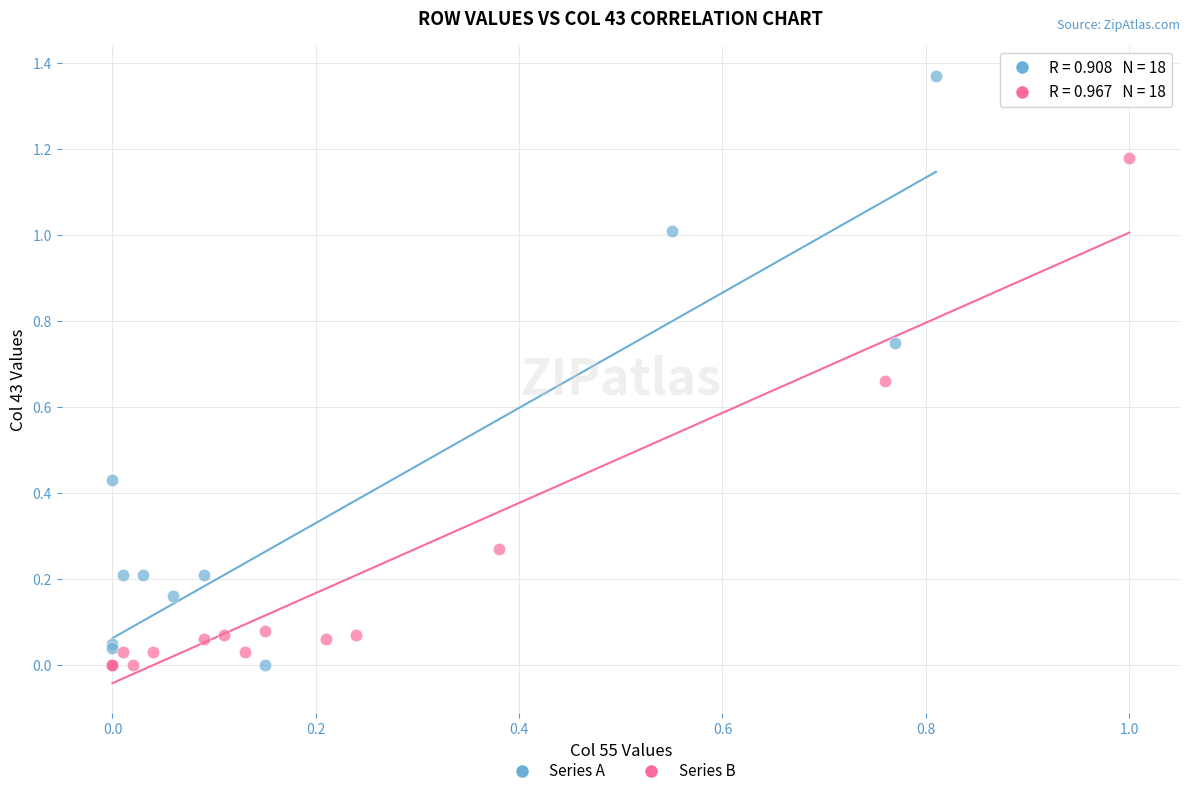

Which series has the widest spread of Y values?

Series A